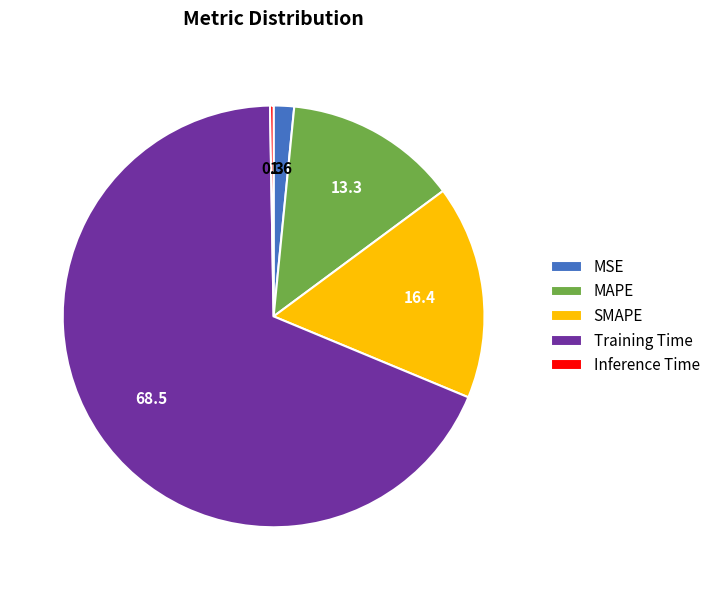

Which slice represents more than half of the pie?

Training Time